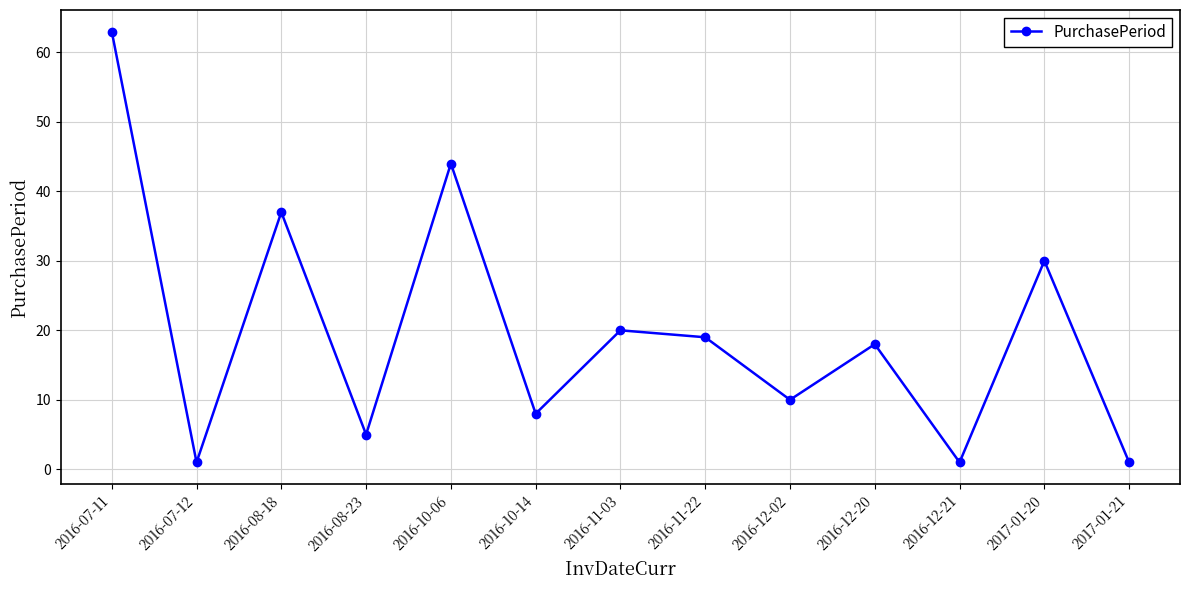

Reading right to left, list all the values displayed in this chart.

1	30	1	18	10	19	20	8	44	5	37	1	63